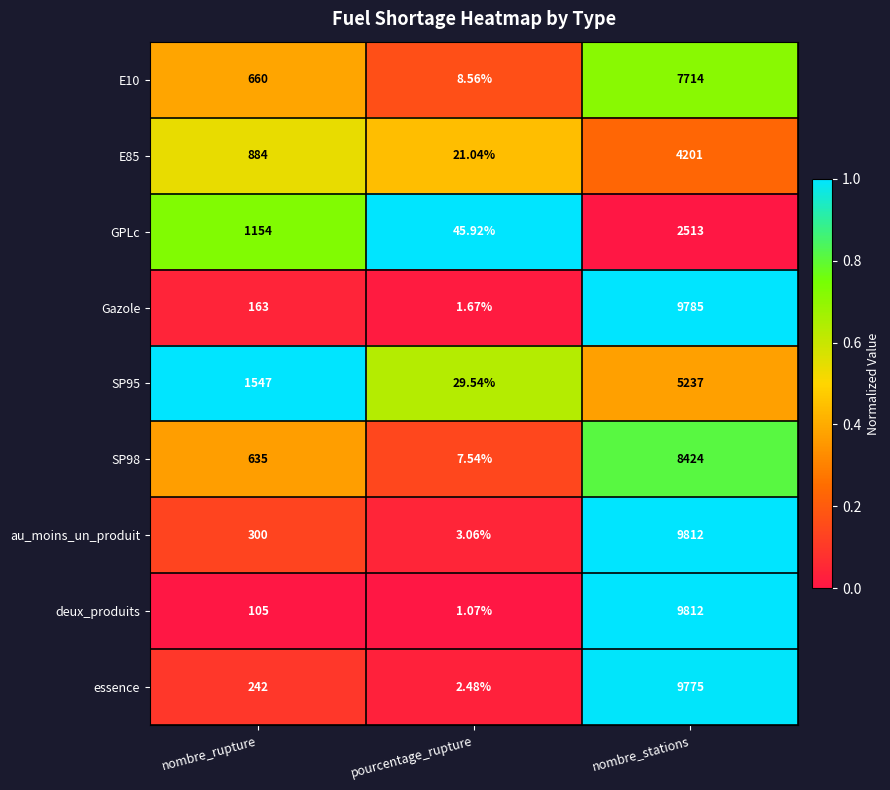

Which label corresponds to the smallest value in the chart?

pourcentage_rupture